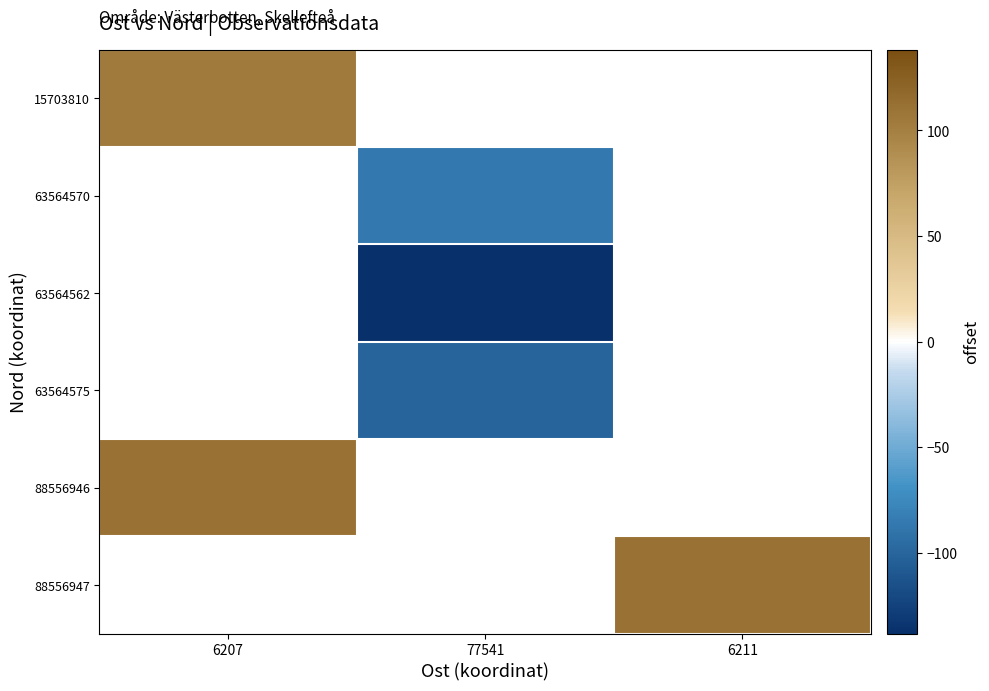

List the labels in order of 88556946 value, smallest first.

6207, 77541, 6211